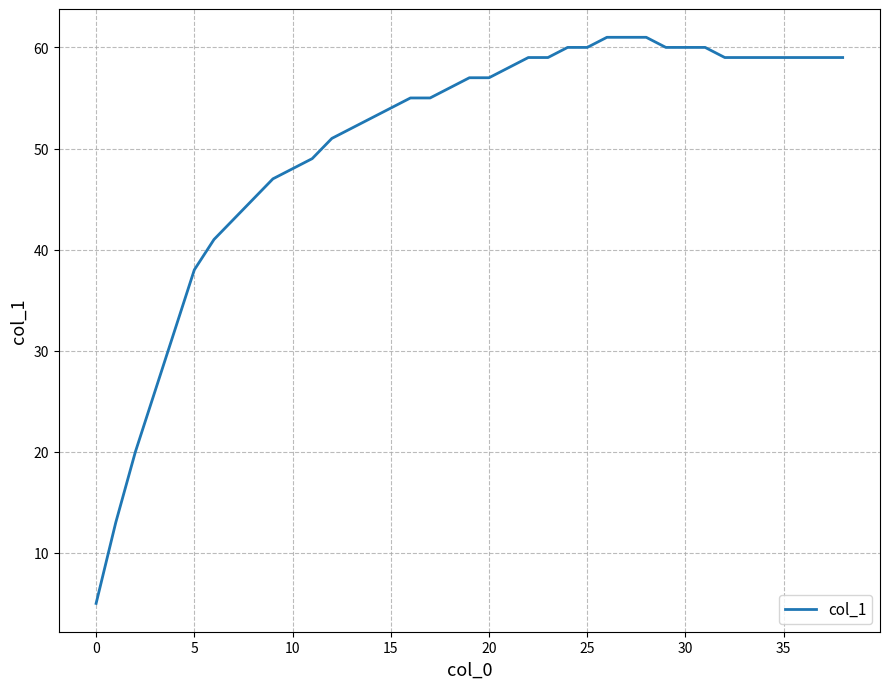

What is the minimum value shown in the chart?

5